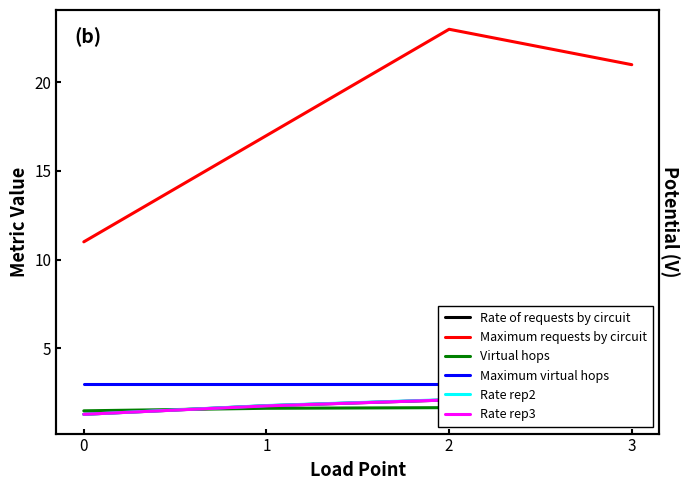

What is the value of the Rate rep2 point at the 2nd from the left?

1.8